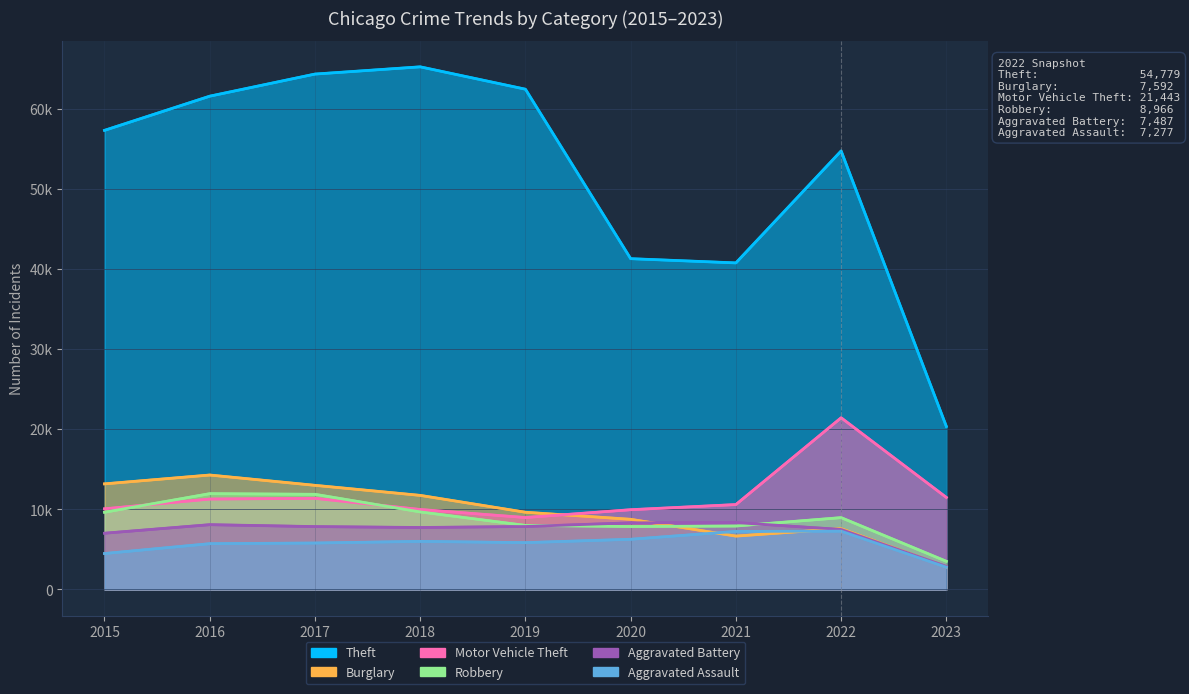

What is the difference between the maximum and second lowest values in the Aggravated Battery series?

1328